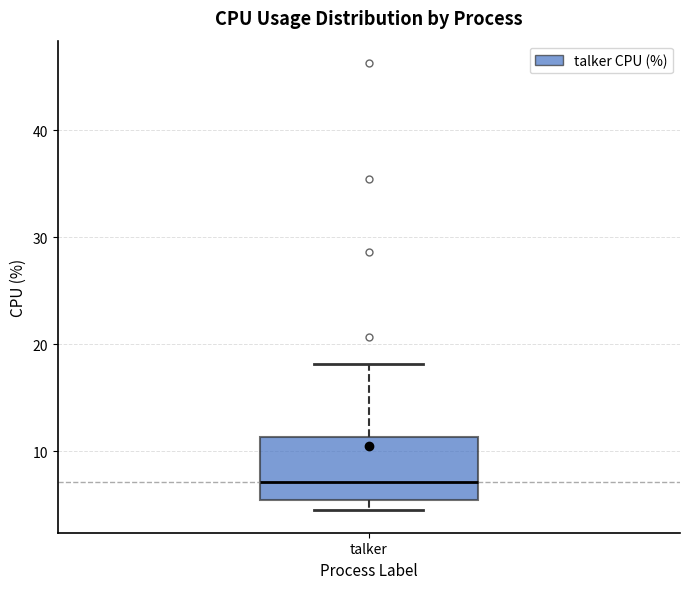

Transcribe this box plot: give where the median line is, the range the box spans, and where the two whiskers end, as read against the y-axis. The values are not printed on the chart, so give them approximately, as read against the axis.

median 7, box 5 to 11, whiskers 5 (just below the box's lower edge) to 18